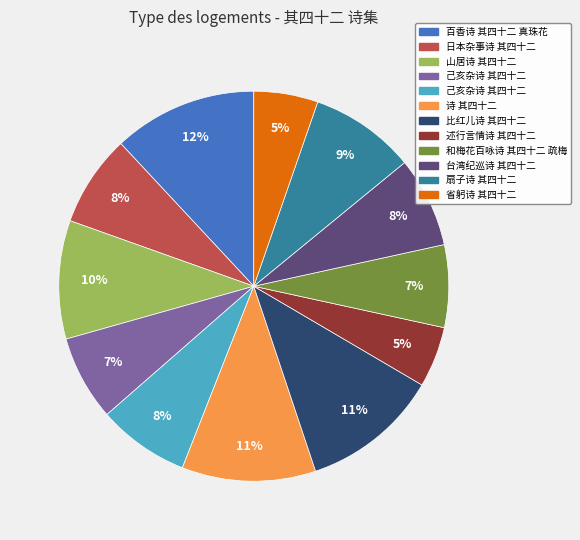

To the nearest percent, what is the difference between the largest and smallest slice percentages?

7%